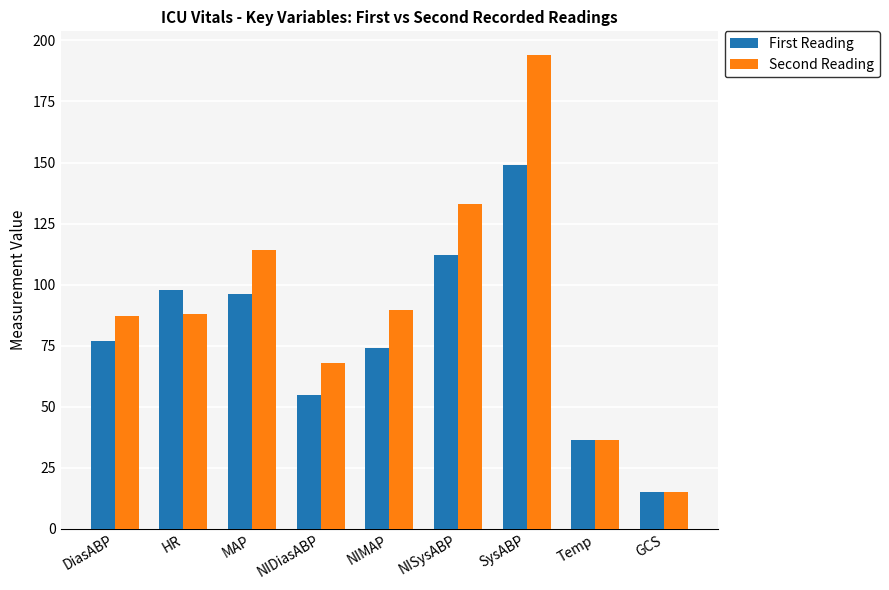

Reading left to right, what are all the values shown in this chart?

First Reading: 77.0	98.0	96.0	55.0	74.0	112.0	149.0	36.4	15.0
Second Reading: 87.0	88.0	114.0	68.0	89.7	133.0	194.0	36.4	15.0